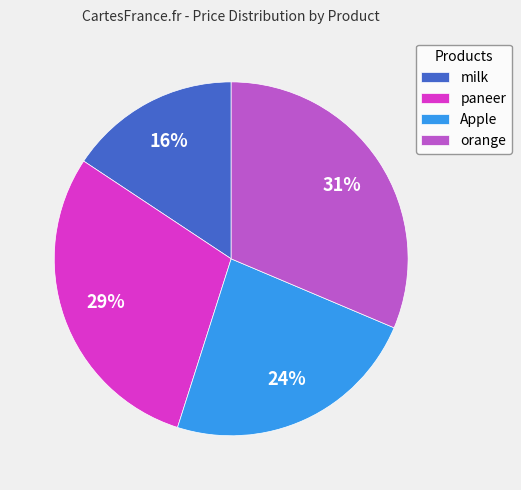

Does milk account for over 50% of the chart?

No